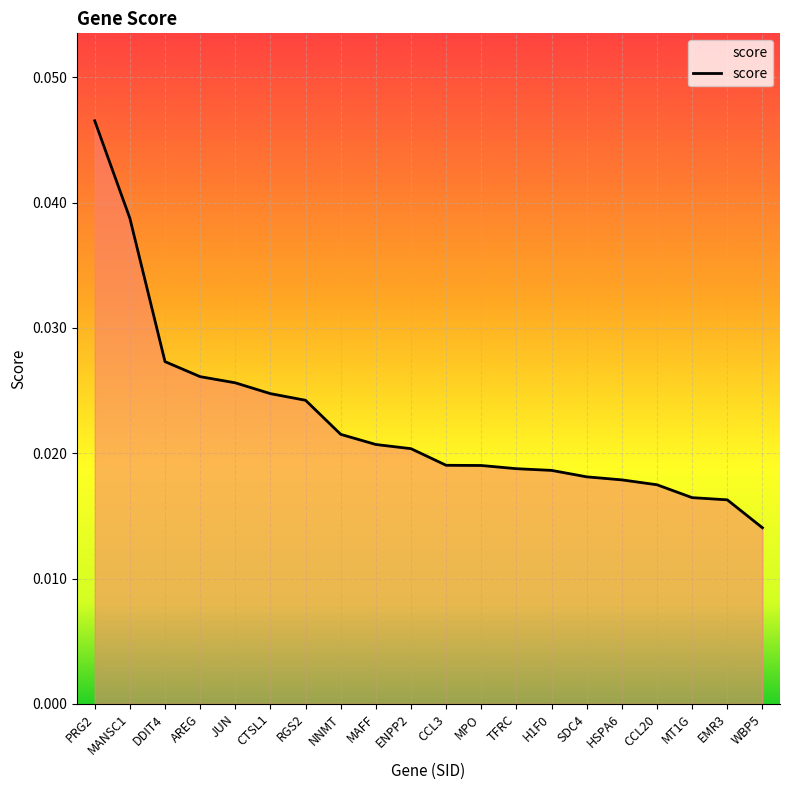

Does the chart have visible grid lines?

Yes